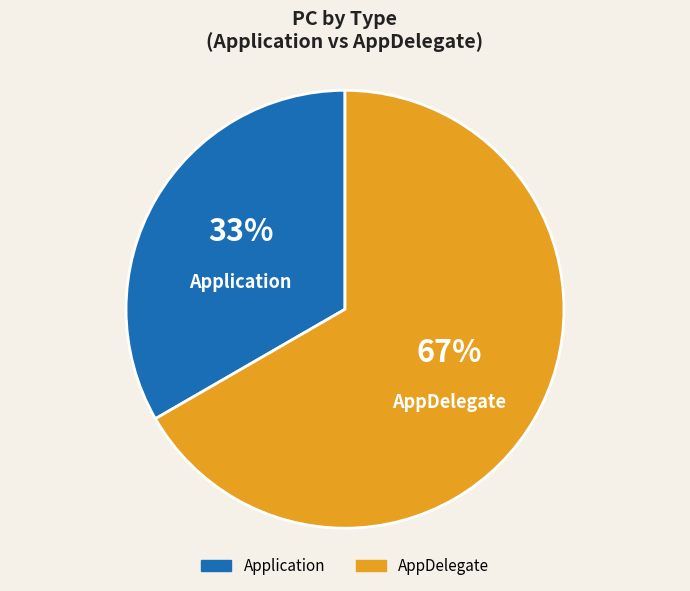

The AppDelegate slice represents 81% of the pie. True or false?

False